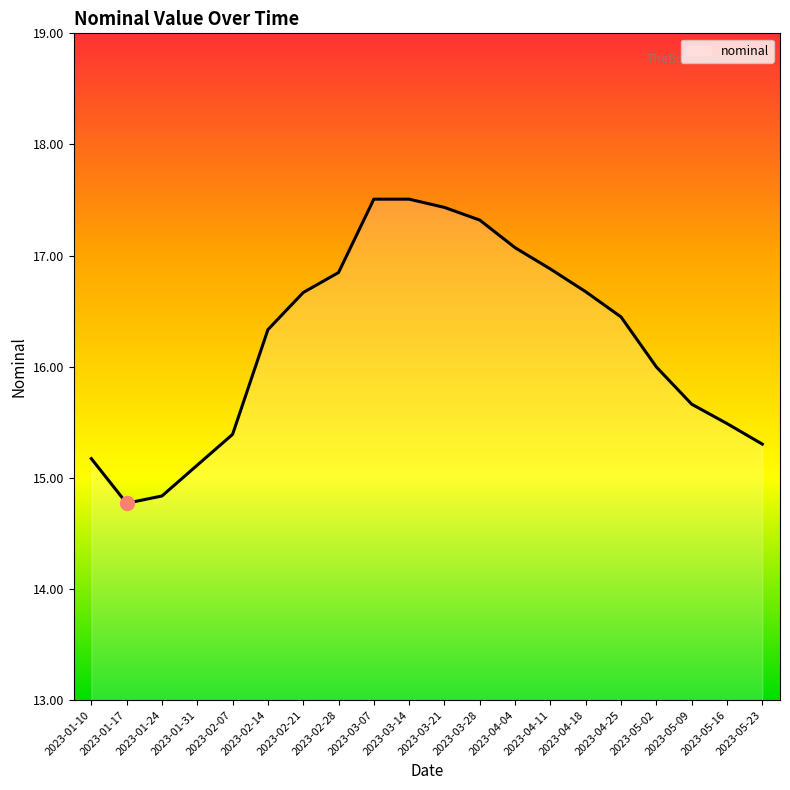

Which has a higher value, 2023-04-04 or 2023-03-28?

2023-03-28